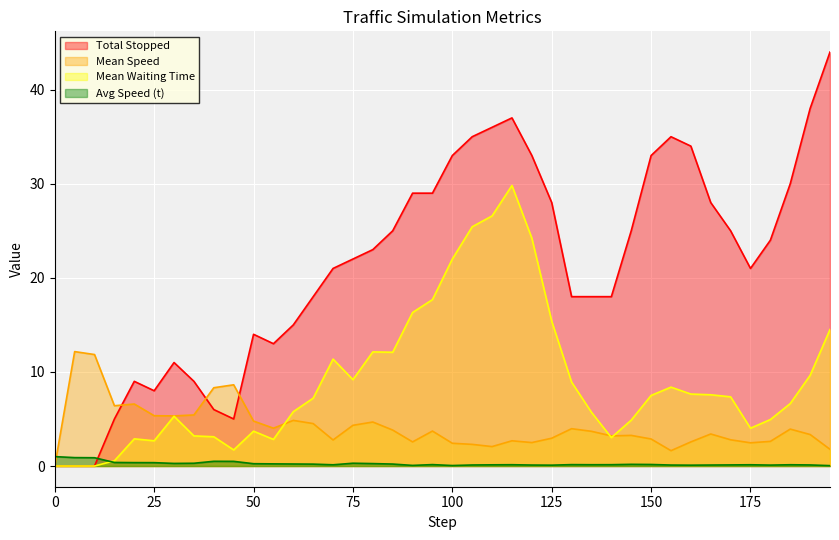

What is the greatest value displayed?

44.0